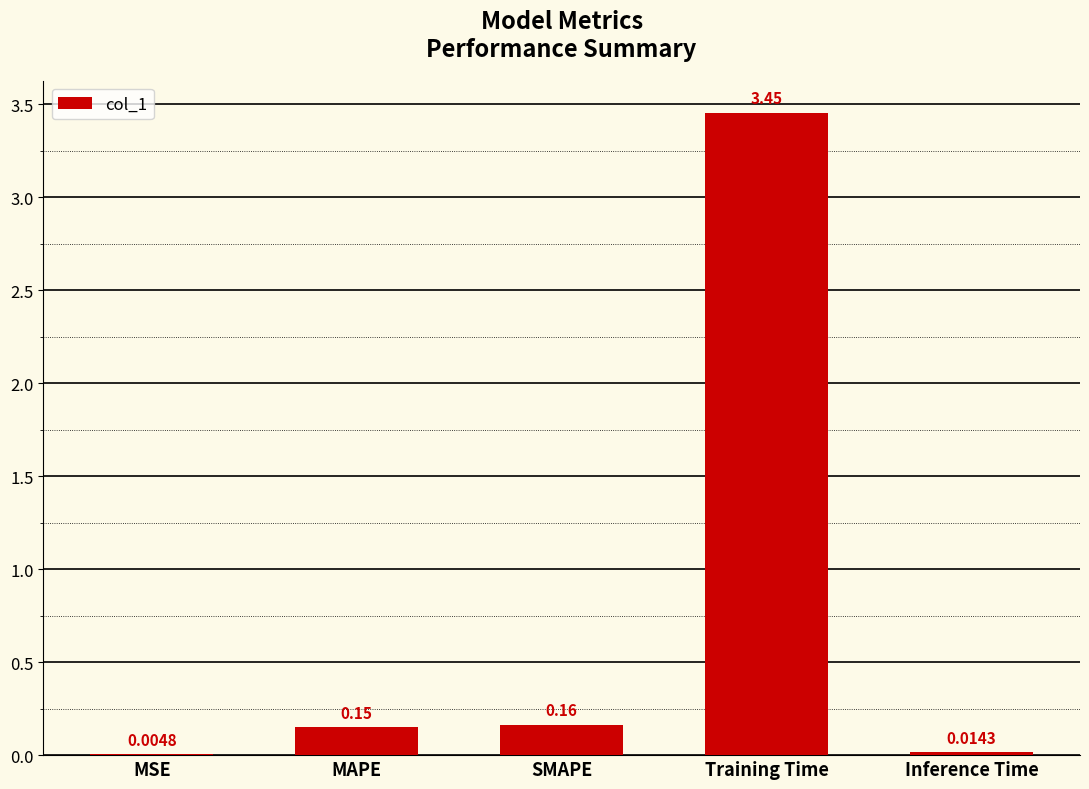

Between MAPE and MSE, which is larger?

MAPE